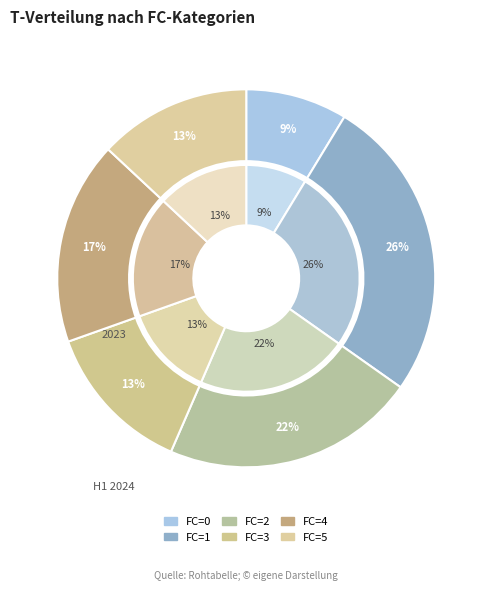

Does any single category account for the majority?

No